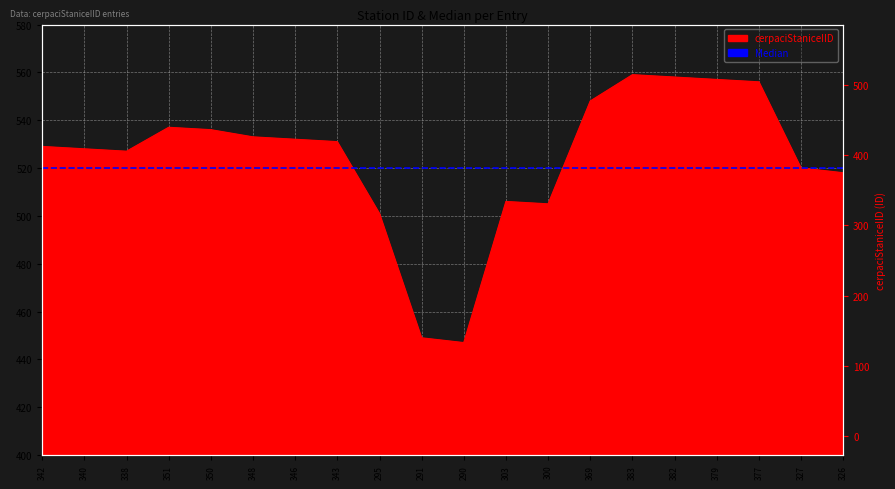

List the labels in order of value, smallest first.

290, 291, 295, 300, 303, 326, 327, 338, 340, 342, 343, 346, 348, 350, 351, 369, 377, 379, 382, 383